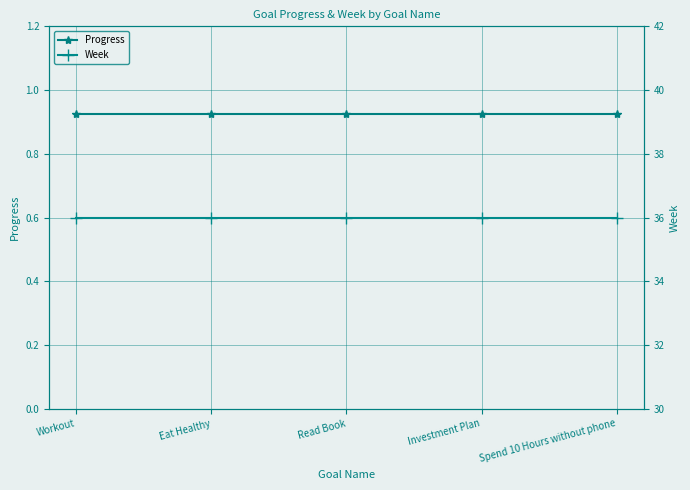

Reading left to right, transcribe all the data shown in this chart.

Progress: Workout=0.9	Eat Healthy=0.9	Read Book=0.9	Investment Plan=0.9	Spend 10 Hours without phone=0.9
Week: Workout=36.0	Eat Healthy=36.0	Read Book=36.0	Investment Plan=36.0	Spend 10 Hours without phone=36.0